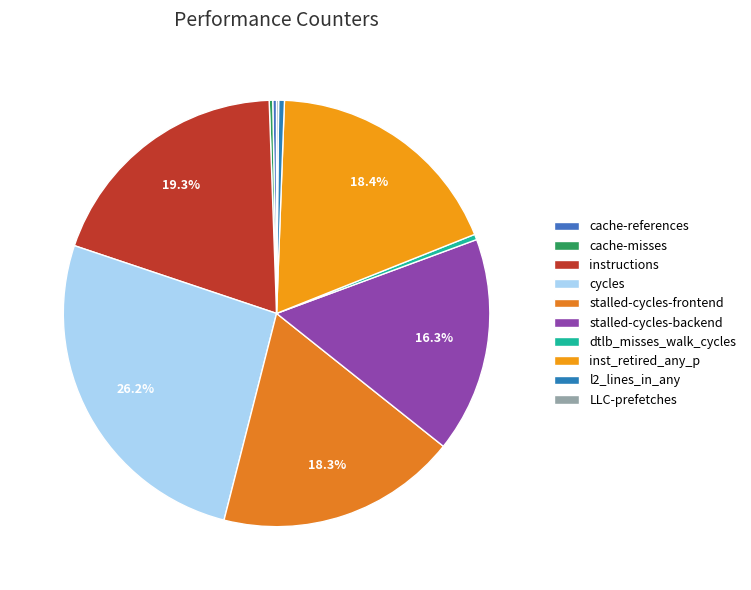

Does cycles represent more than half of the total?

No